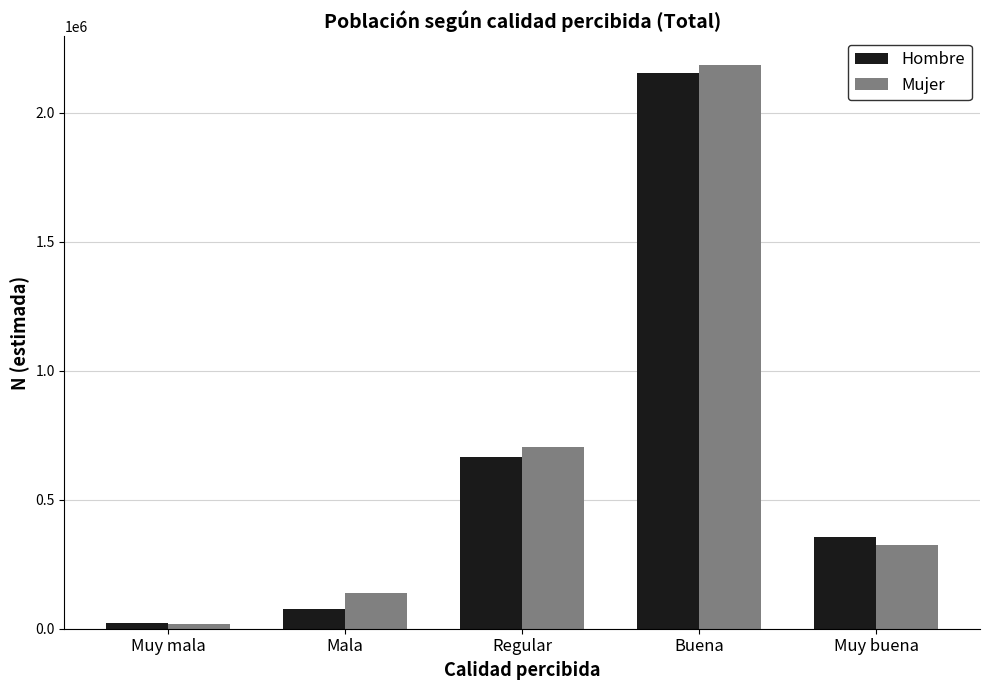

Rank the categories by Mujer value from lowest to highest.

Muy mala, Mala, Muy buena, Regular, Buena